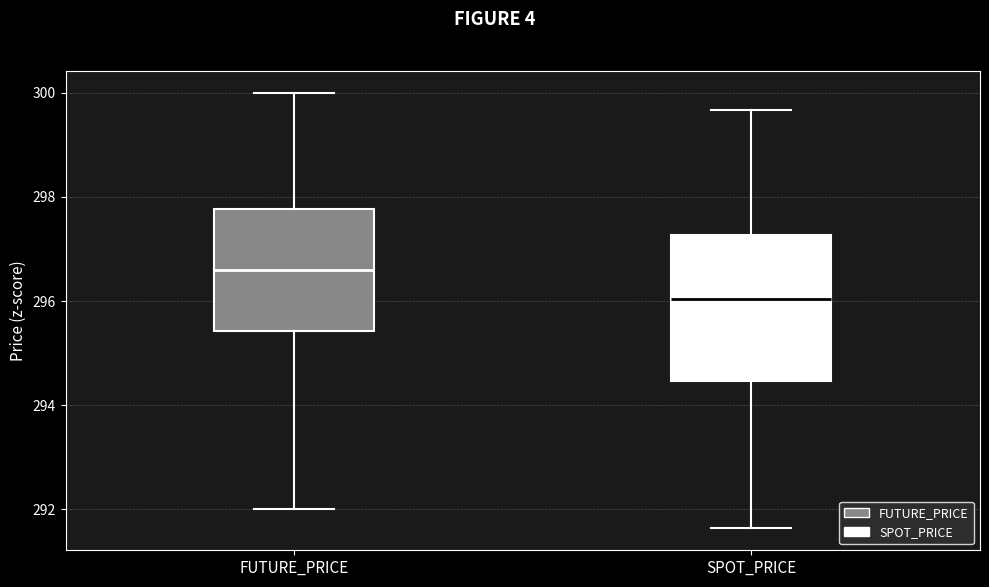

Where is the upper edge of the box for SPOT_PRICE on the y-axis? The values are not printed on the chart, so give them approximately, as read against the axis.

297.2